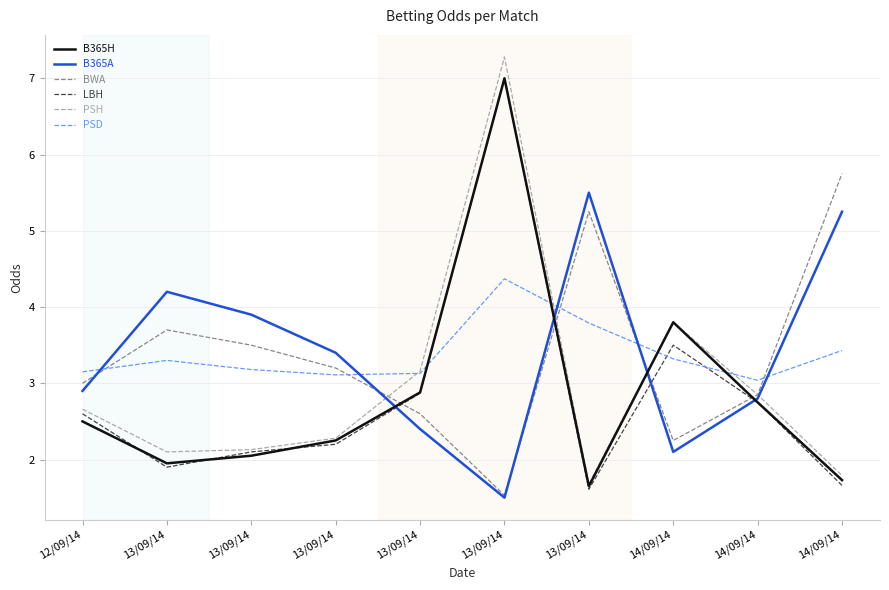

How many times do LBH and BWA cross each other?

4